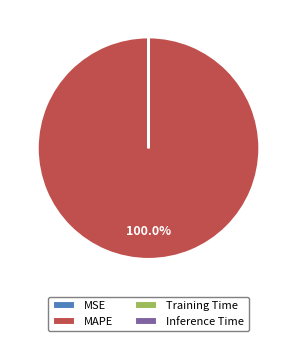

Does MAPE account for over 50% of the chart?

Yes